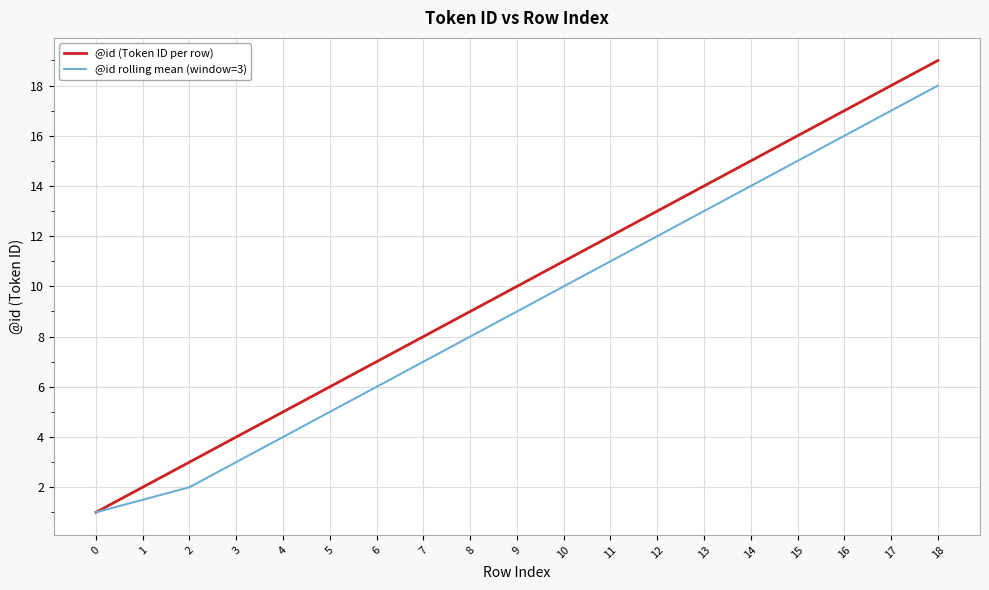

At which category is the sum across all series the highest?

18